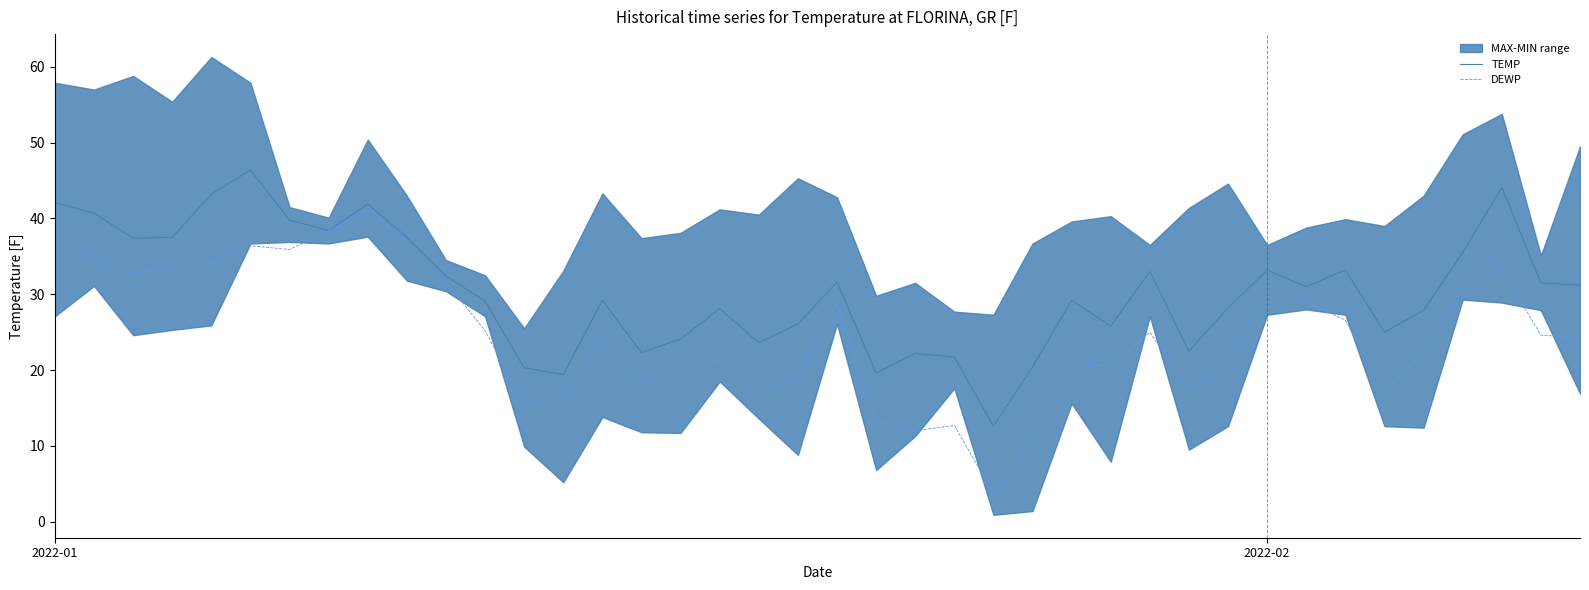

How many lines are shown in the chart?

2